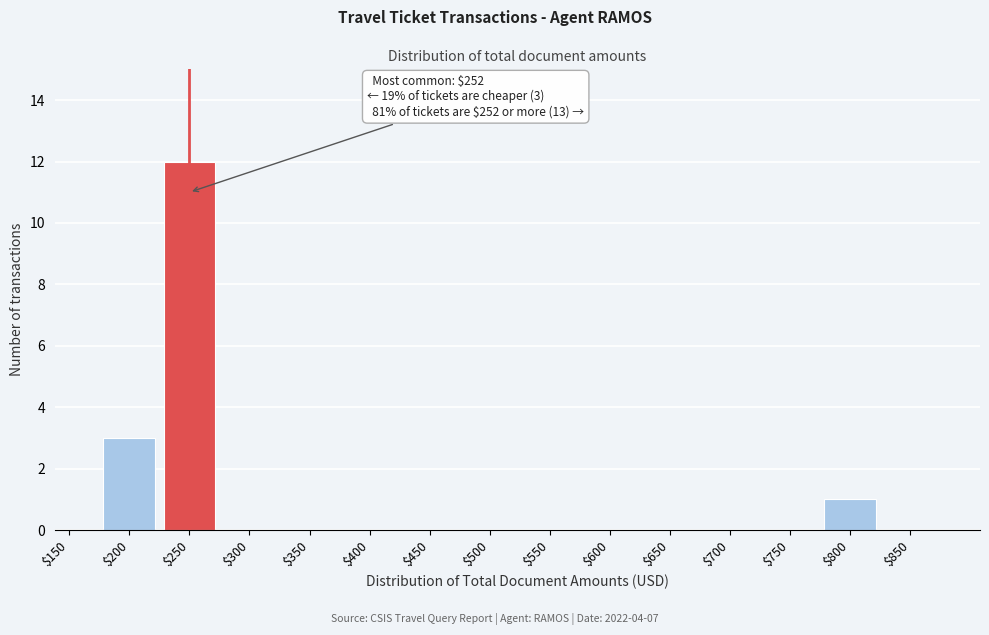

What is the sum of all values?

16